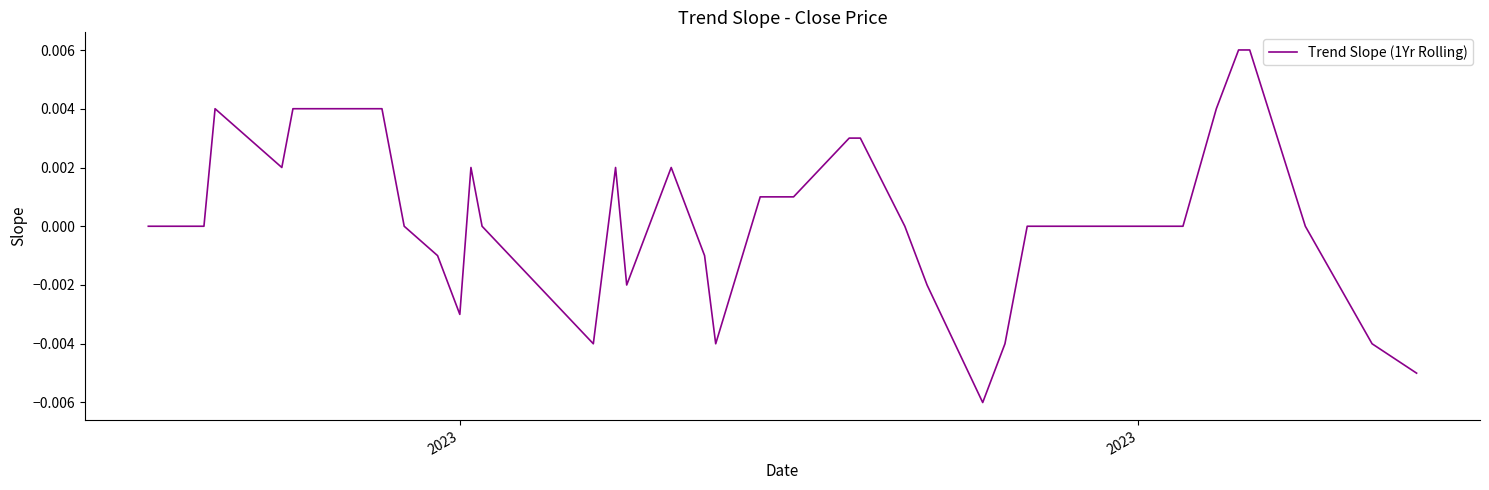

True or false: there are more than 1 points higher than both neighbors.

True